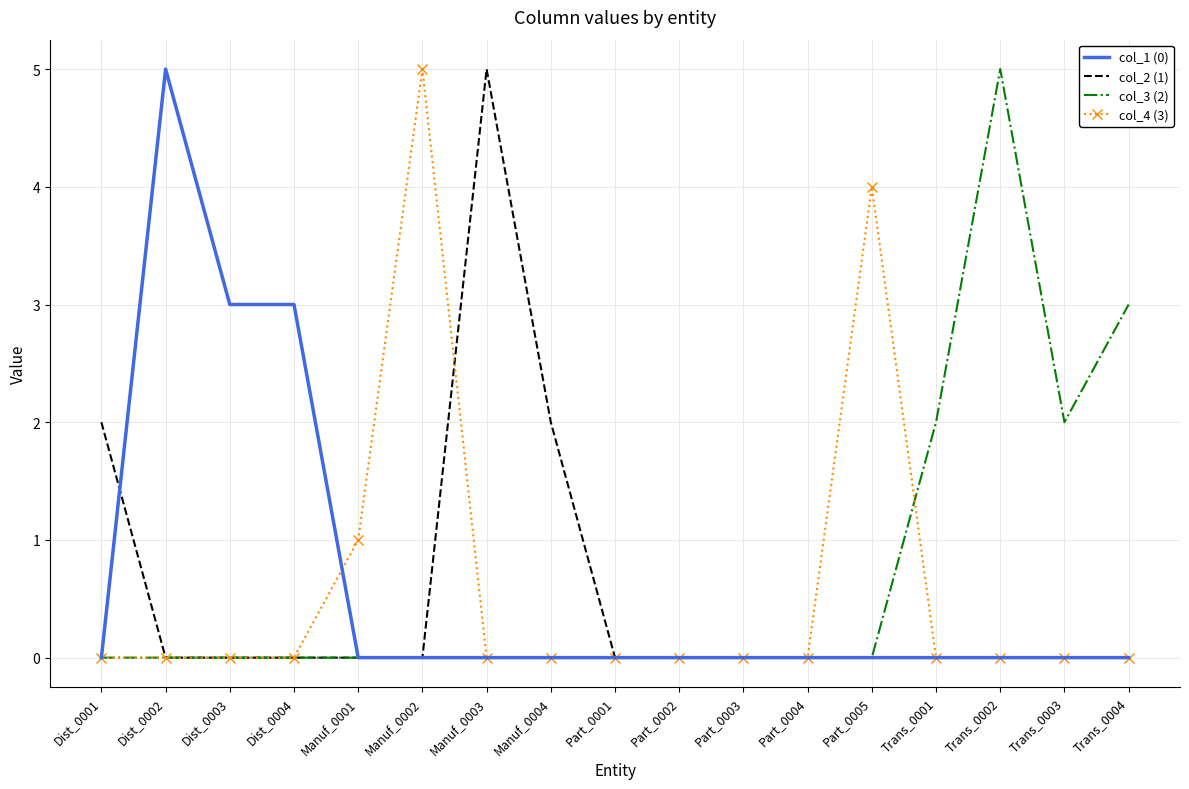

At which label does col_2 (1) reach its peak?

Manuf_0003